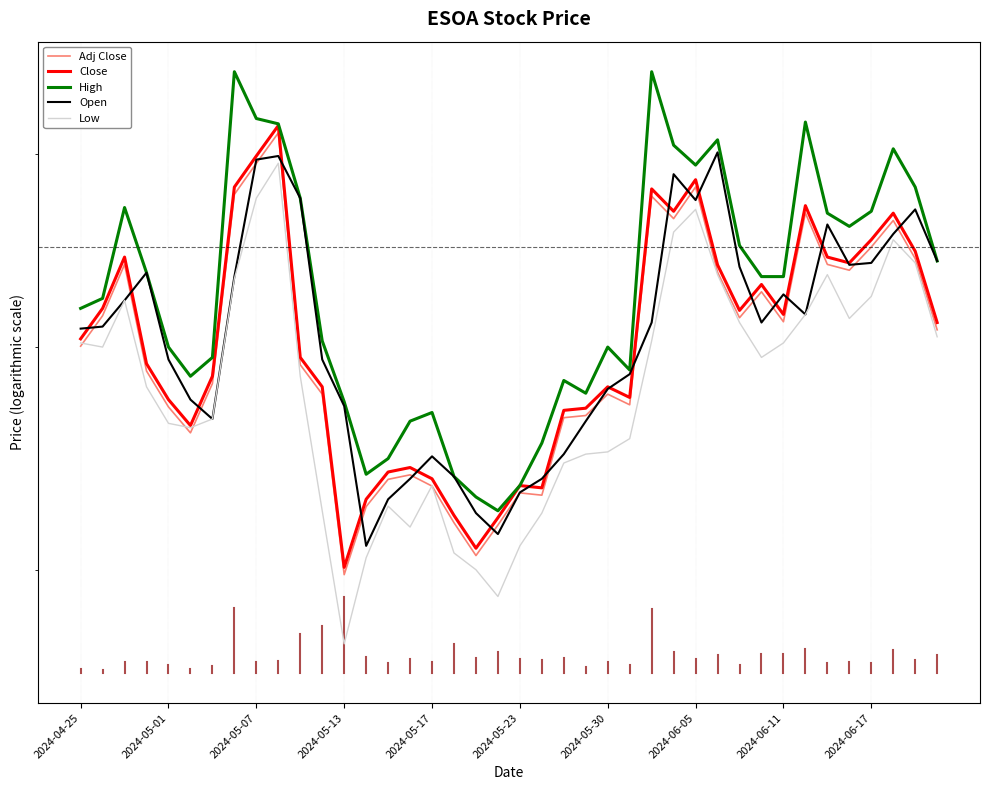

List the series in order of their peak value, lowest first.

Low, Open, Adj Close, Close, High